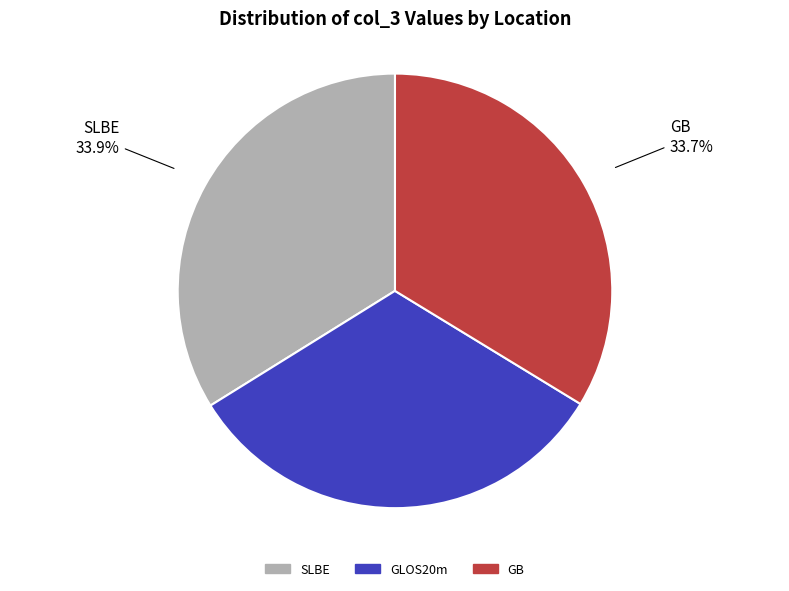

To the nearest percent, what portion does GB represent?

34%